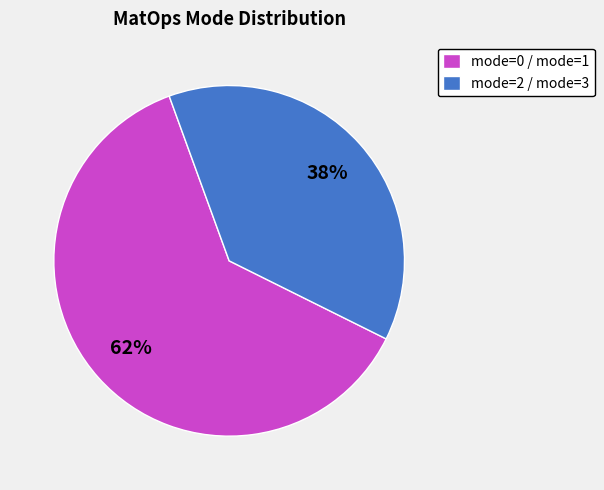

Count the number of slices in the pie.

2